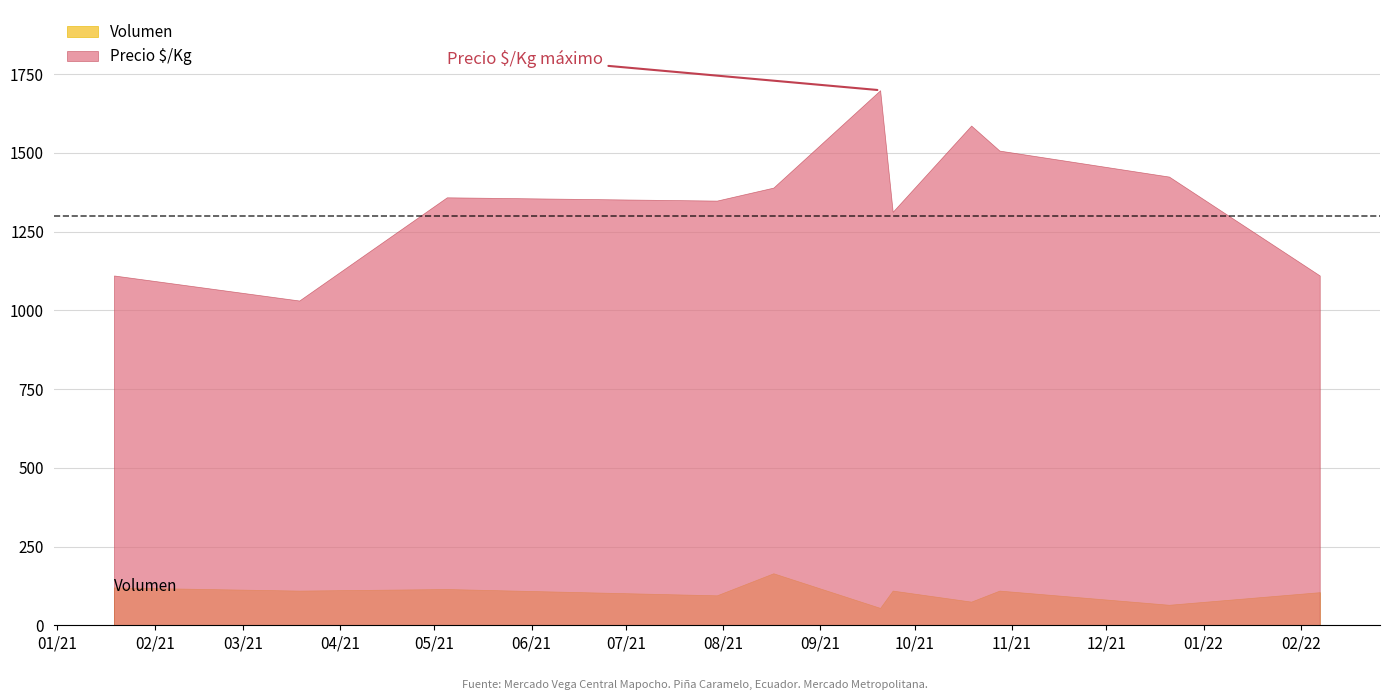

List the series in order of their overall mean, highest first.

Precio $/Kg, Volumen